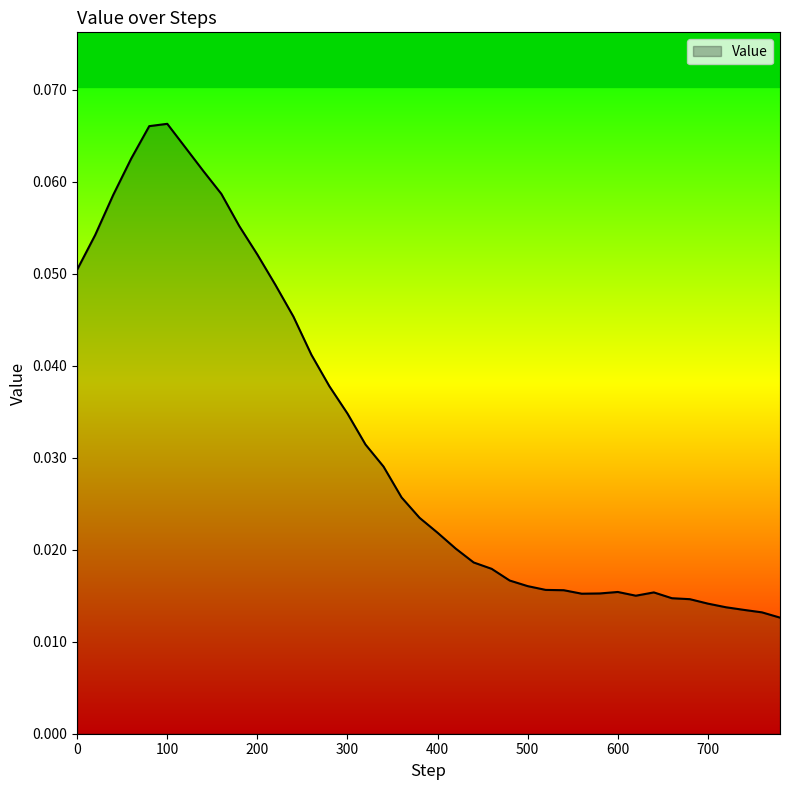

Does the chart display data point markers on the line(s)?

No